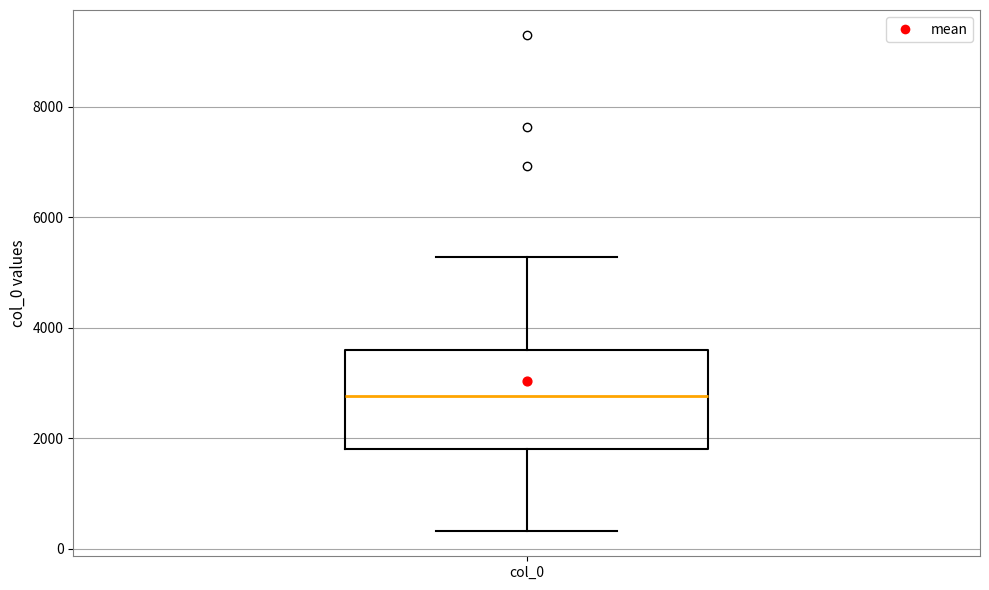

Transcribe this box plot: give where the median line is, the range the box spans, and where the two whiskers end, as read against the y-axis. The values are not printed on the chart, so give them approximately, as read against the axis.

median 2800, box 1800 to 3600, whiskers 400 to 5200